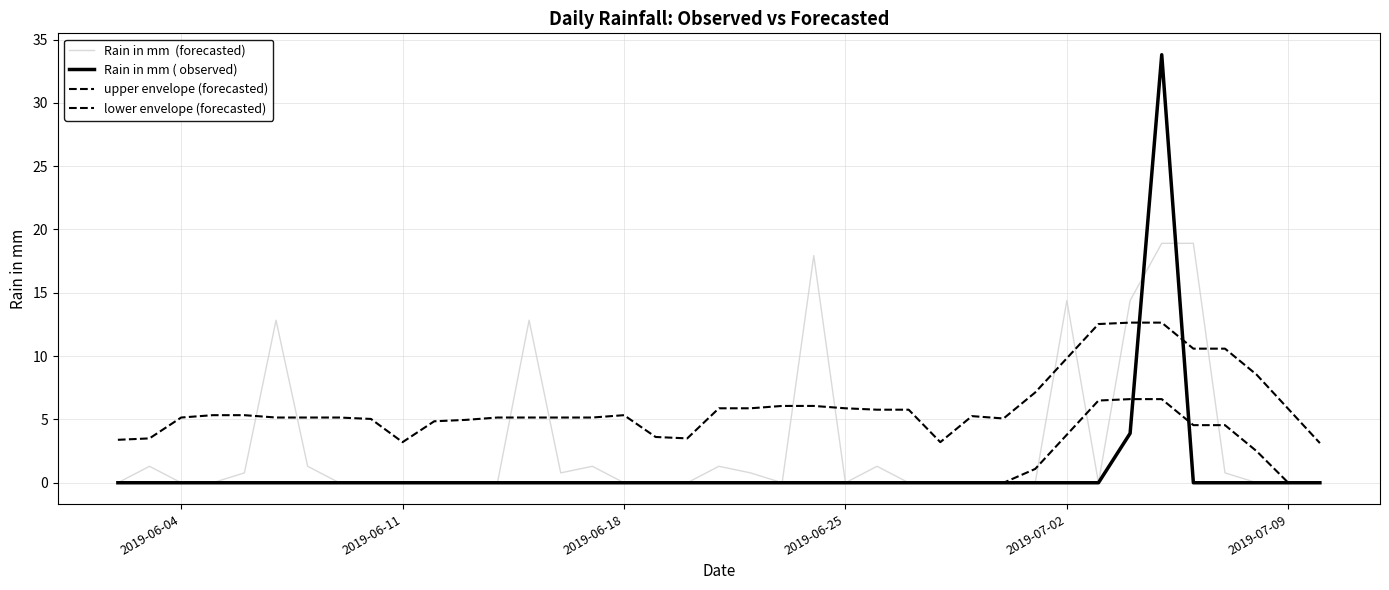

How many lines are shown in the chart?

4